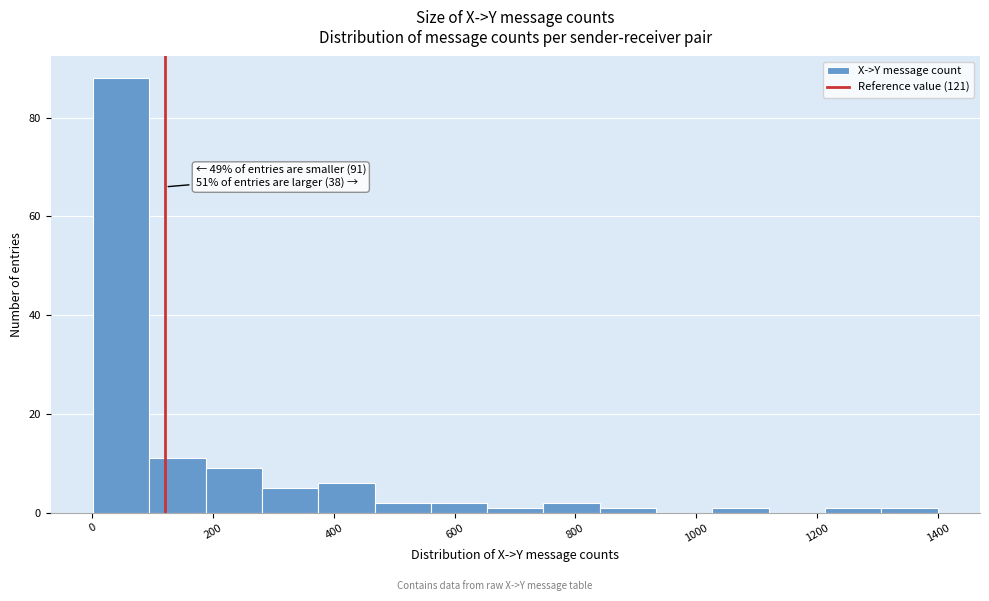

Which range on the x-axis has the tallest bar?

0 to 100